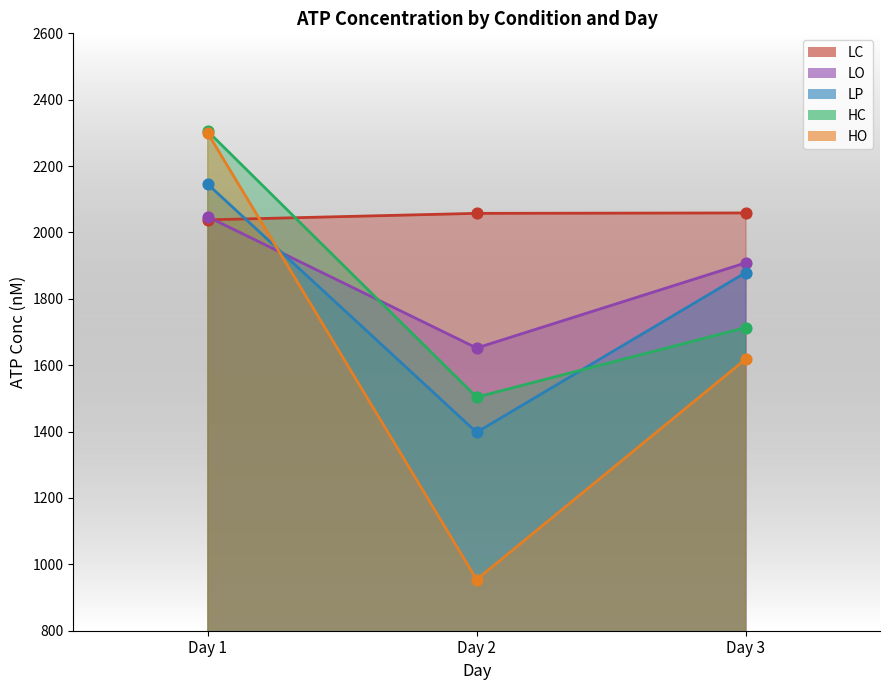

What is the total value across all series at Day 1?

10835.4